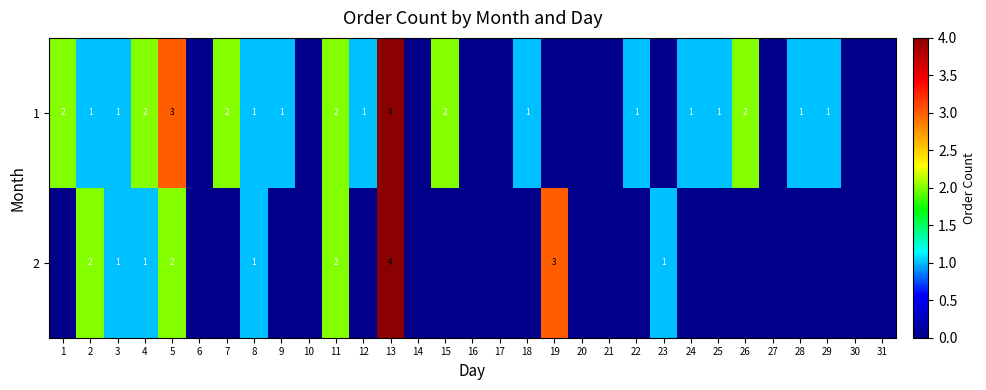

Is the value of 2 at 3 greater than the value of 1 at 5?

No